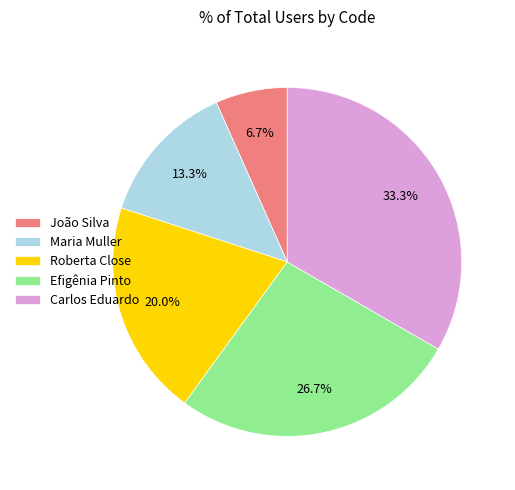

What is the smallest slice in the pie chart?

João Silva